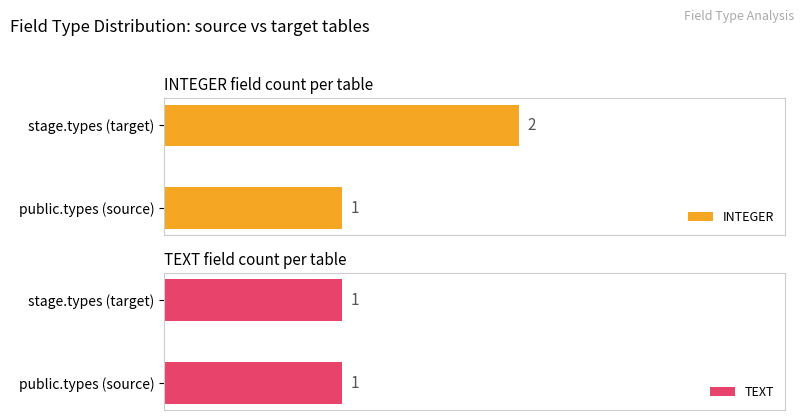

What are all the series names shown in the legend?

INTEGER, TEXT